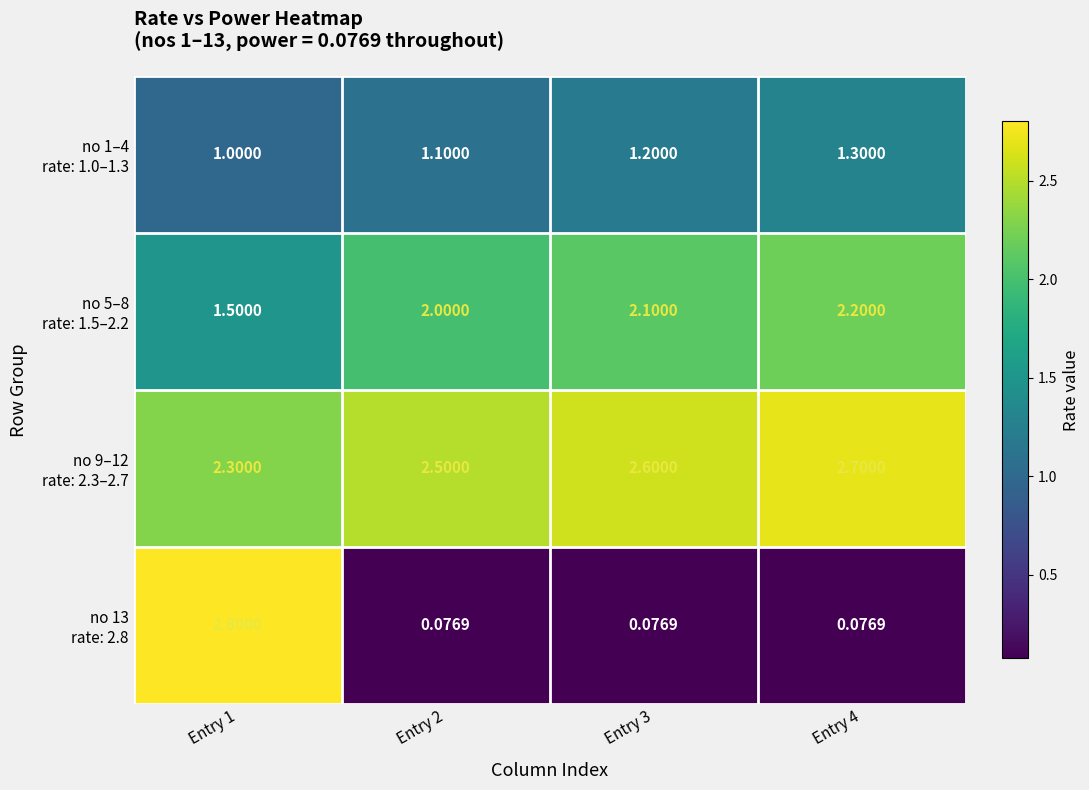

How many data points does each series have?

4